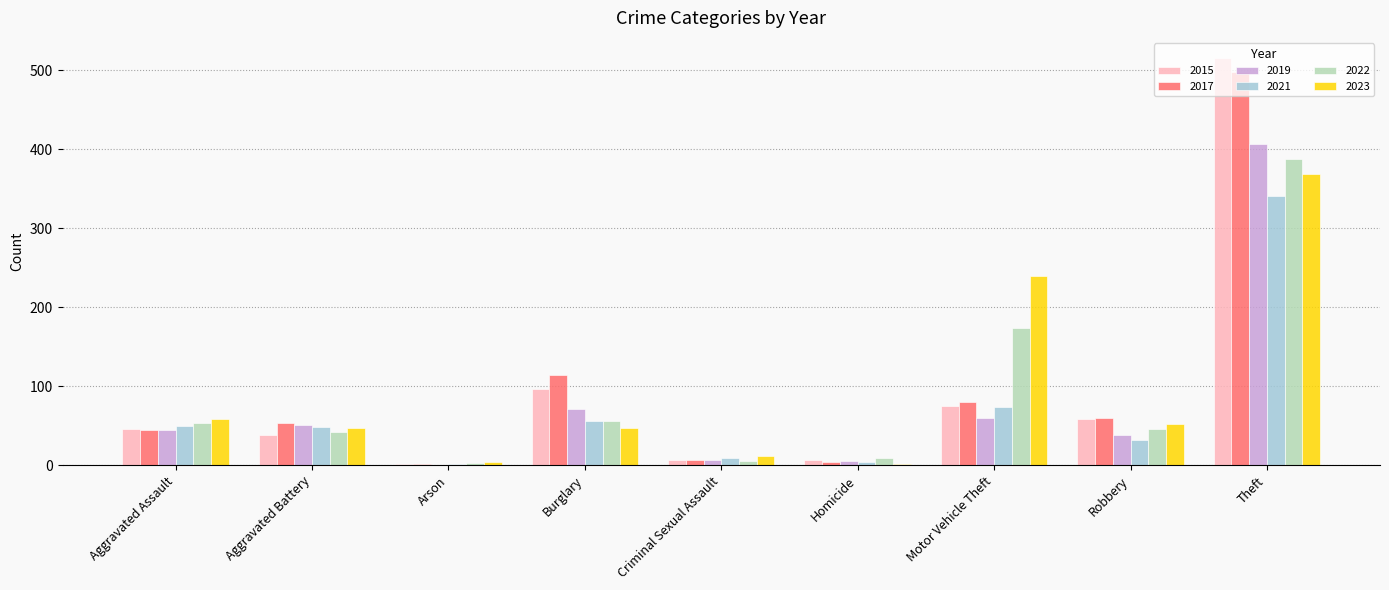

At which category is the sum across all series the highest?

Theft